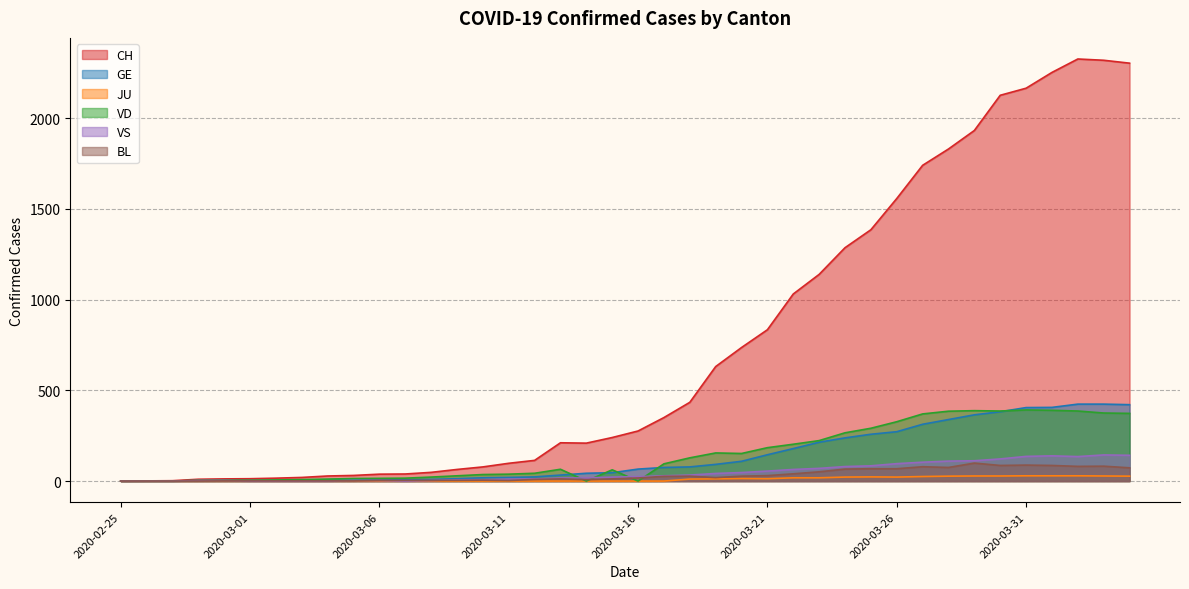

Which category has the highest value in the CH series?

2020-04-02